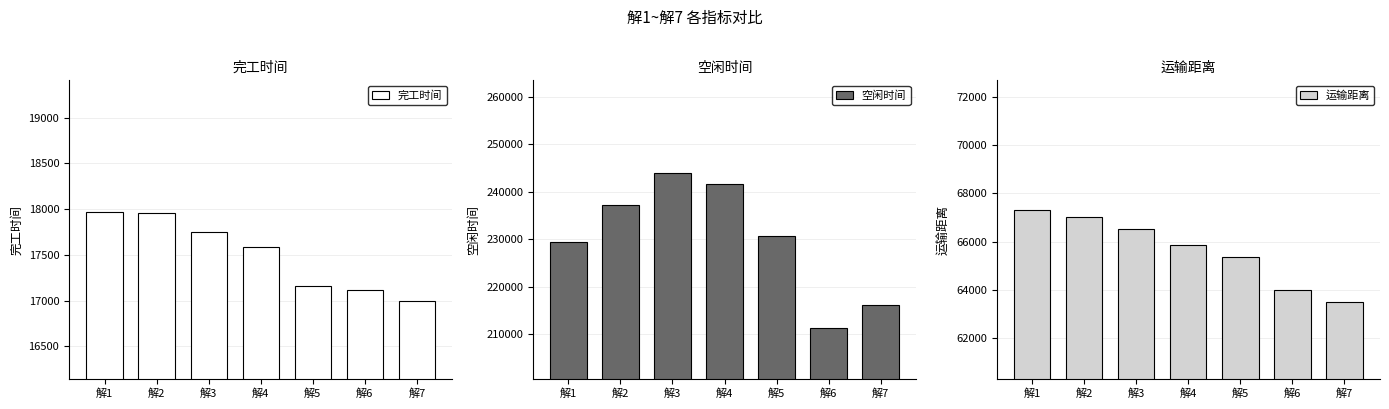

Rank the series by their average value, from lowest to highest.

完工时间, 运输距离, 空闲时间